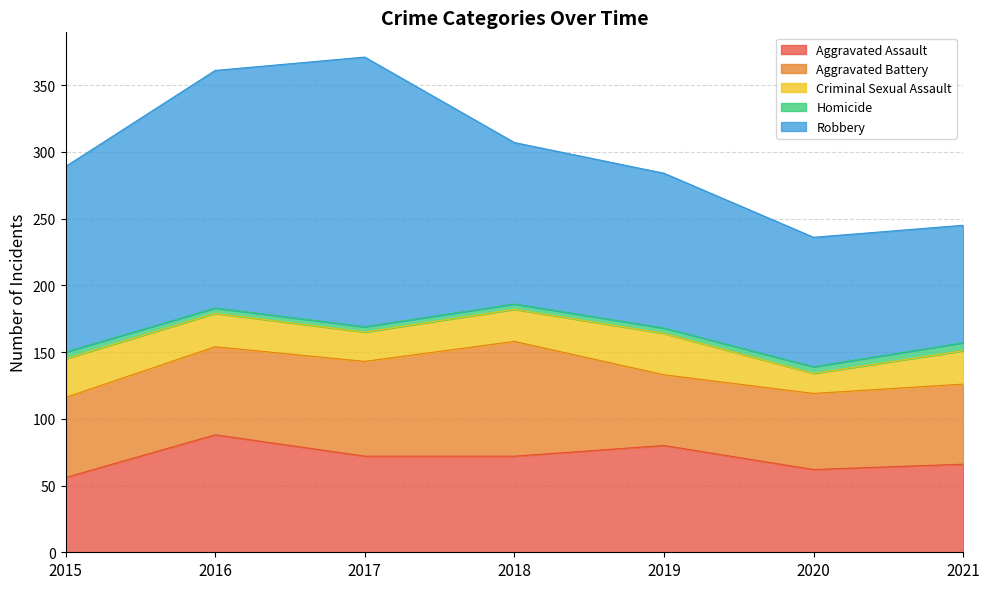

How many values in the Aggravated Battery series exceed 60?

3